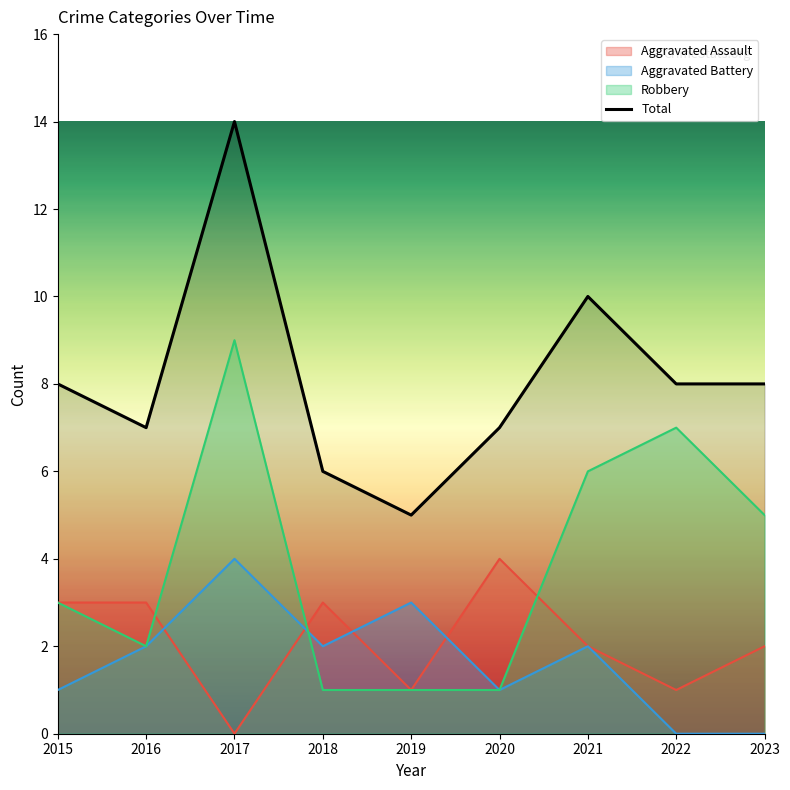

At which category does the chart reach its minimum across all series?

2019